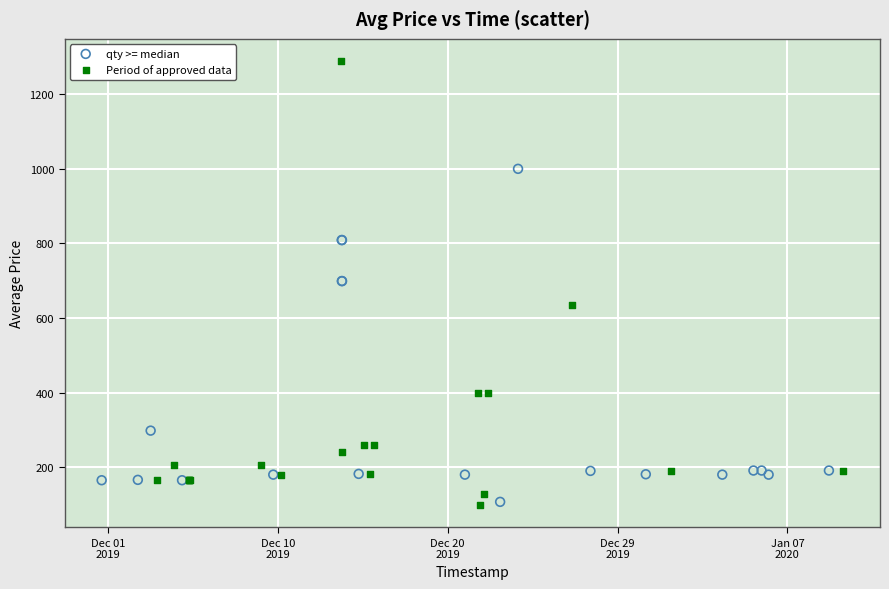

Which series reaches the maximum Y coordinate?

Period of approved data